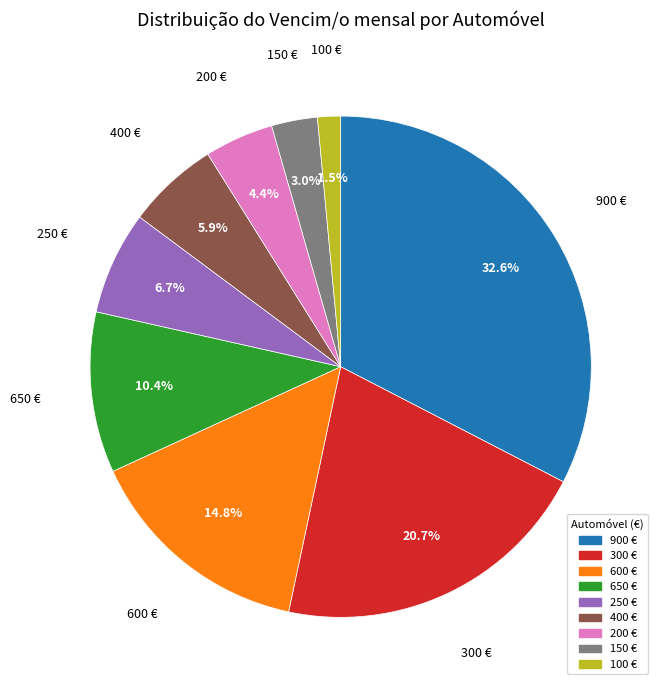

Is there a majority slice in this chart?

No